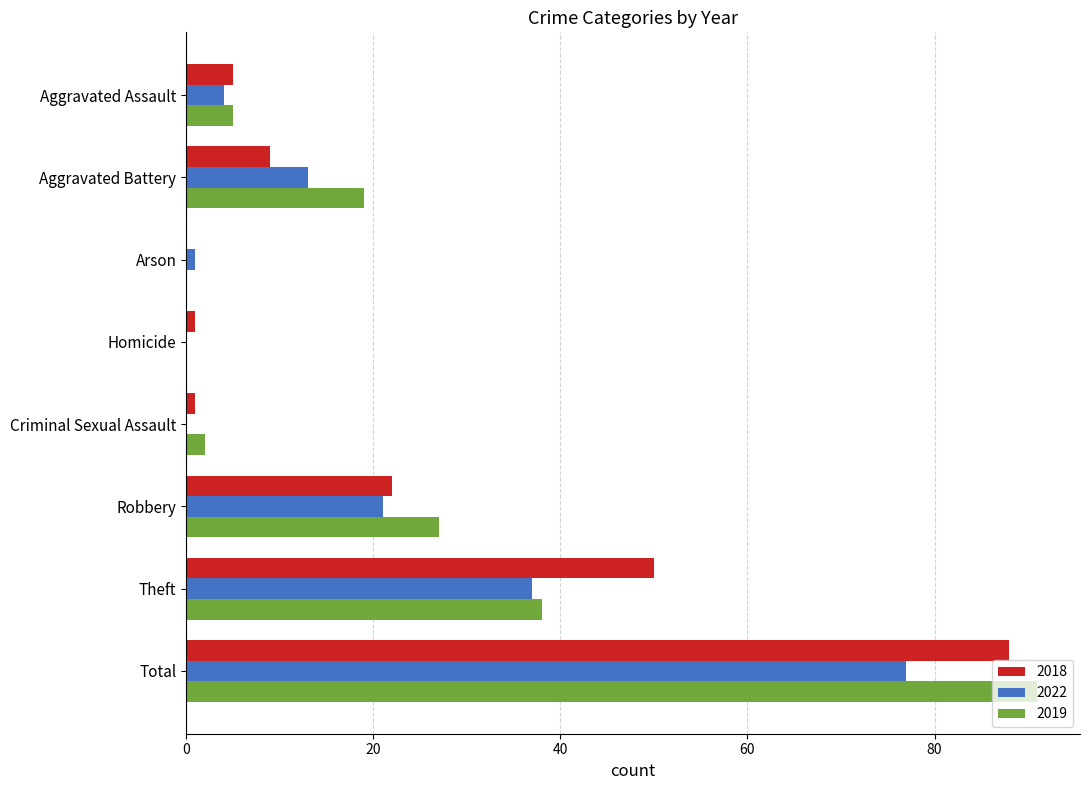

What is the sum of all 2019 values?

182